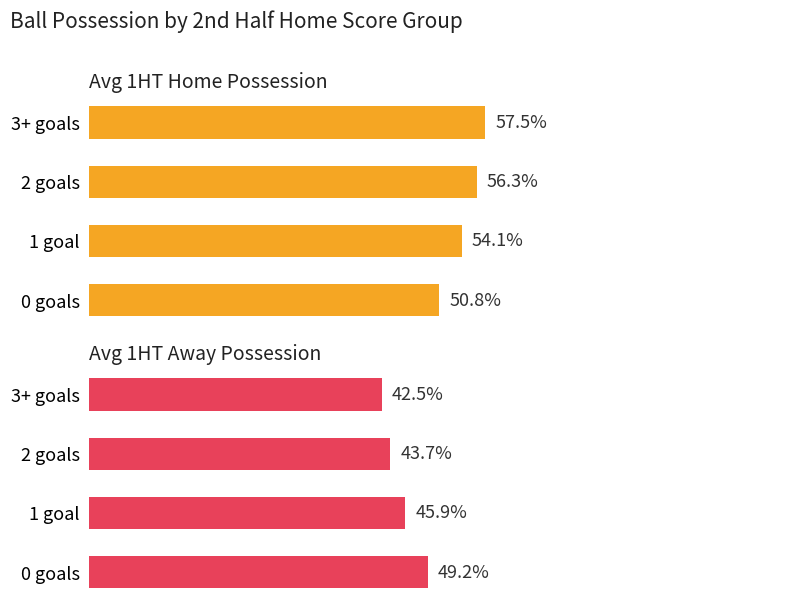

What are all the series names shown in the legend?

Avg 1HT Home Possession, Avg 1HT Away Possession